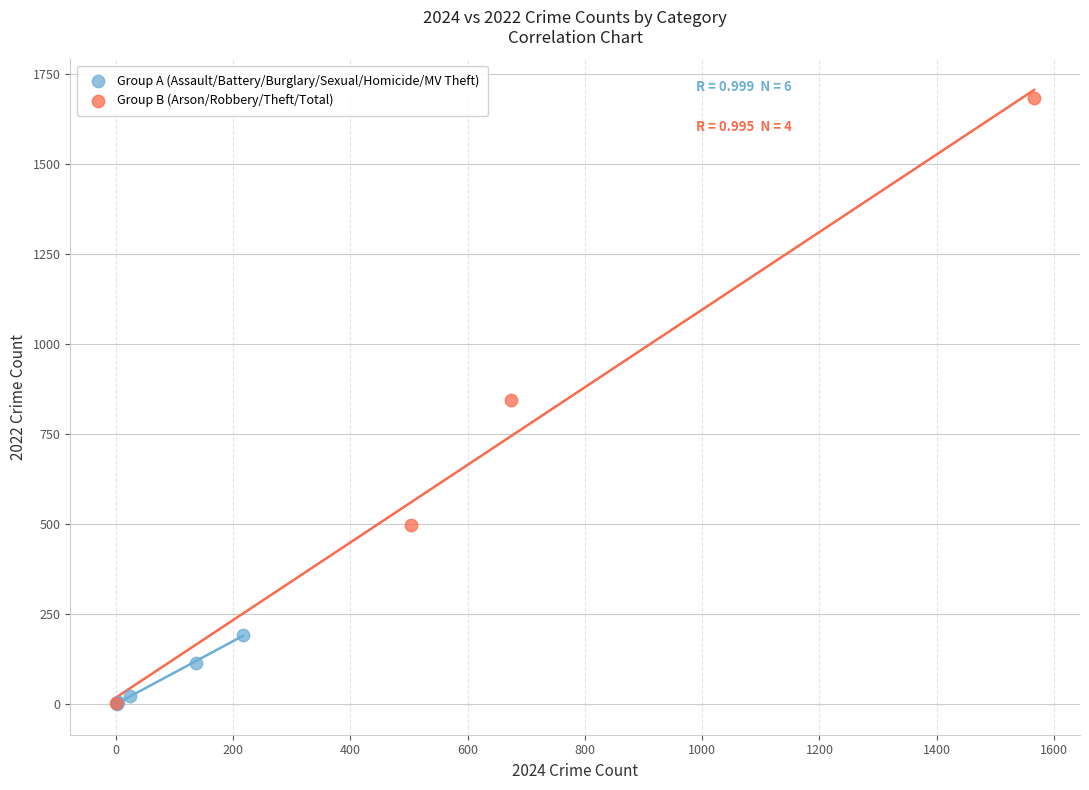

Which series contains the highest Y value?

Group B (Arson/Robbery/Theft/Total)